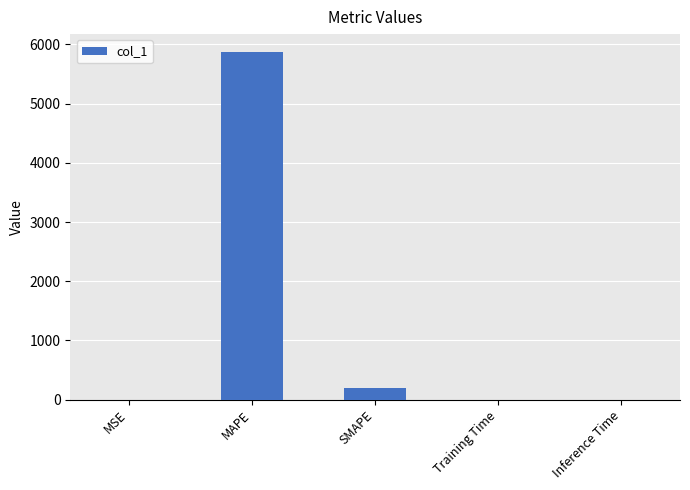

The value at Training Time is 0.0. True or false?

True